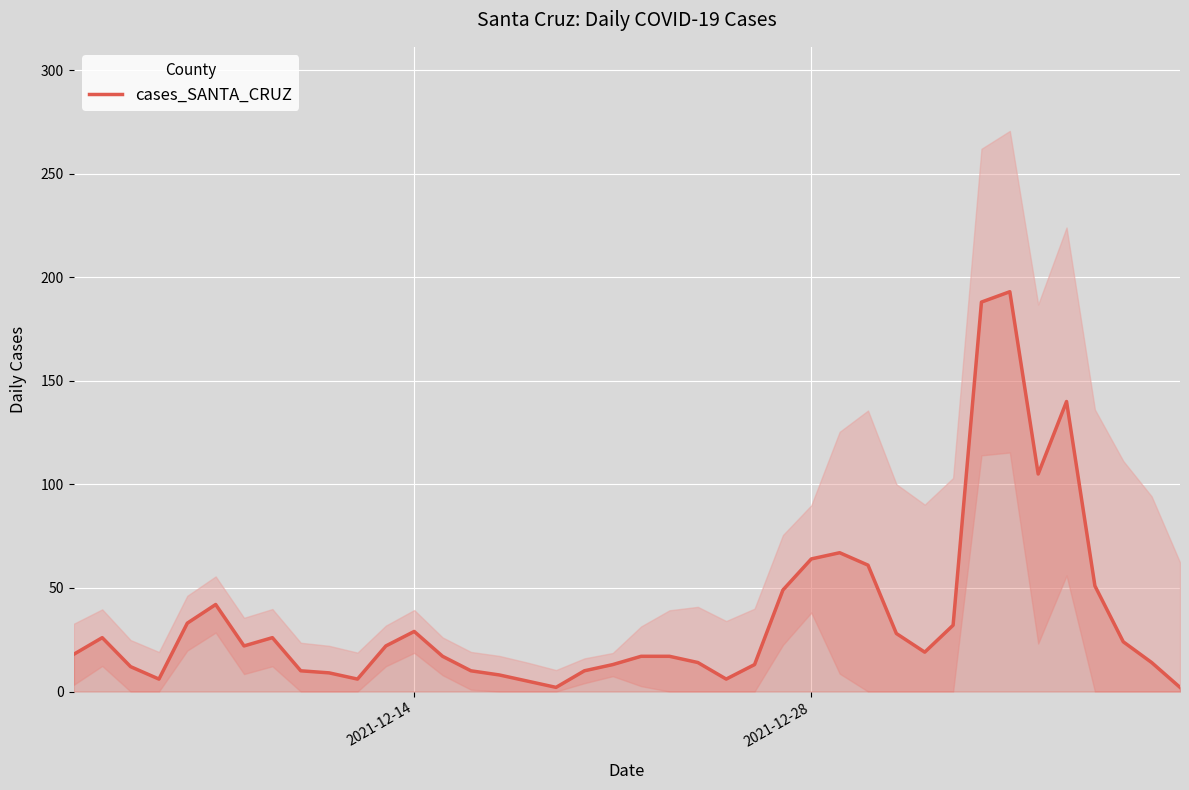

Reading left to right, list all the values displayed in this chart.

18	26	12	6	33	42	22	26	10	9	6	22	29	17	10	8	5	2	10	13	17	17	14	6	13	49	64	67	61	28	19	32	188	193	105	140	51	24	14	2